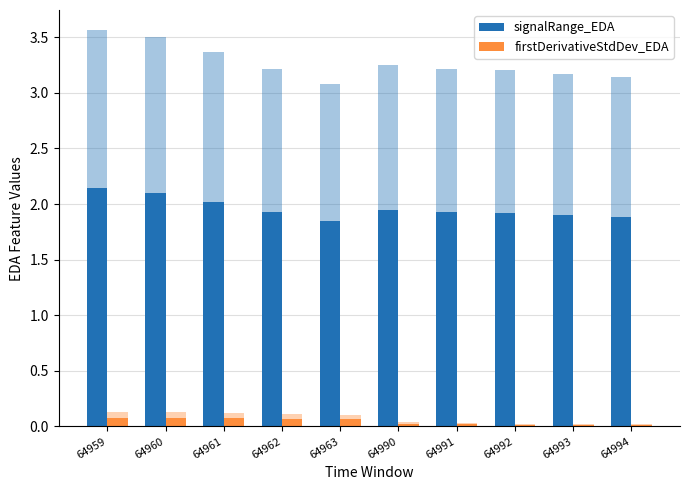

Count the firstDerivativeStdDev_EDA values in the range 0 to 1.

10